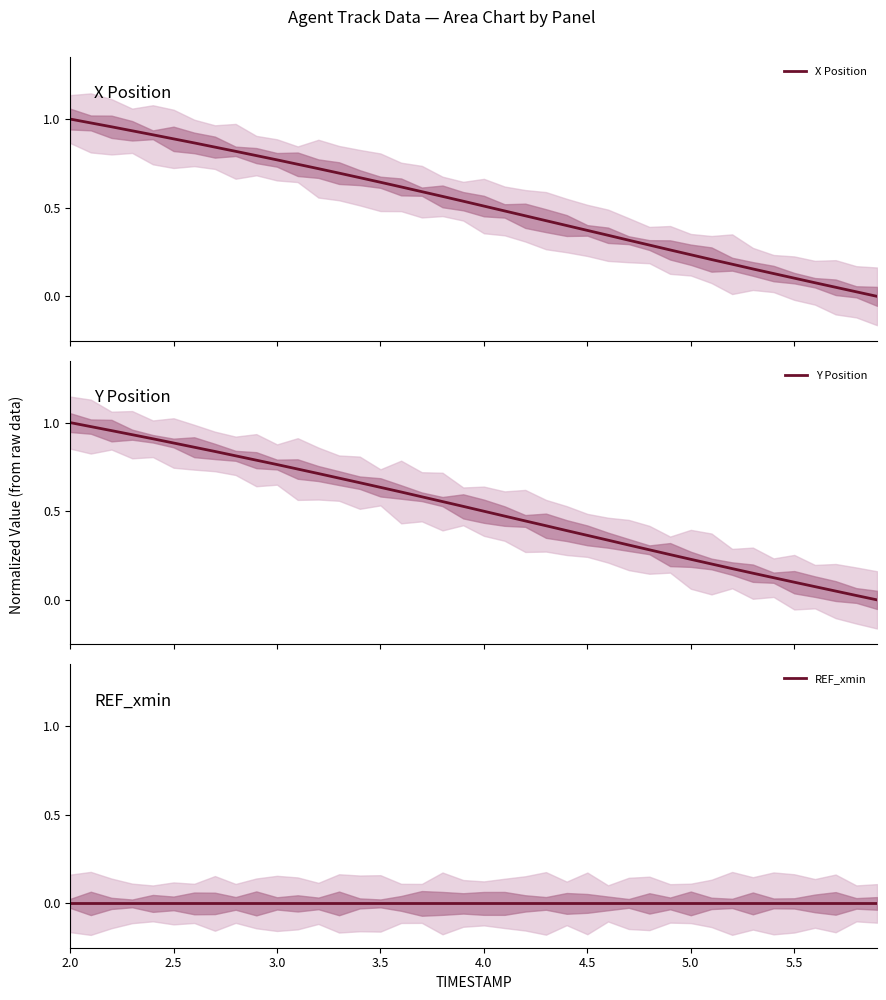

What is the difference between the maximum and second lowest values in the Y Position series?

1.0